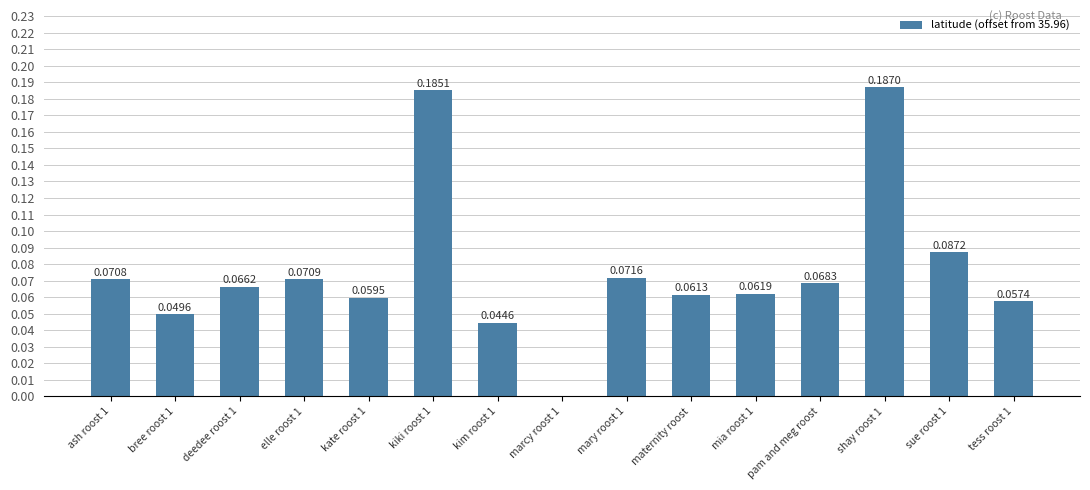

What is the sum of the values at shay roost 1 and mary roost 1?

0.3